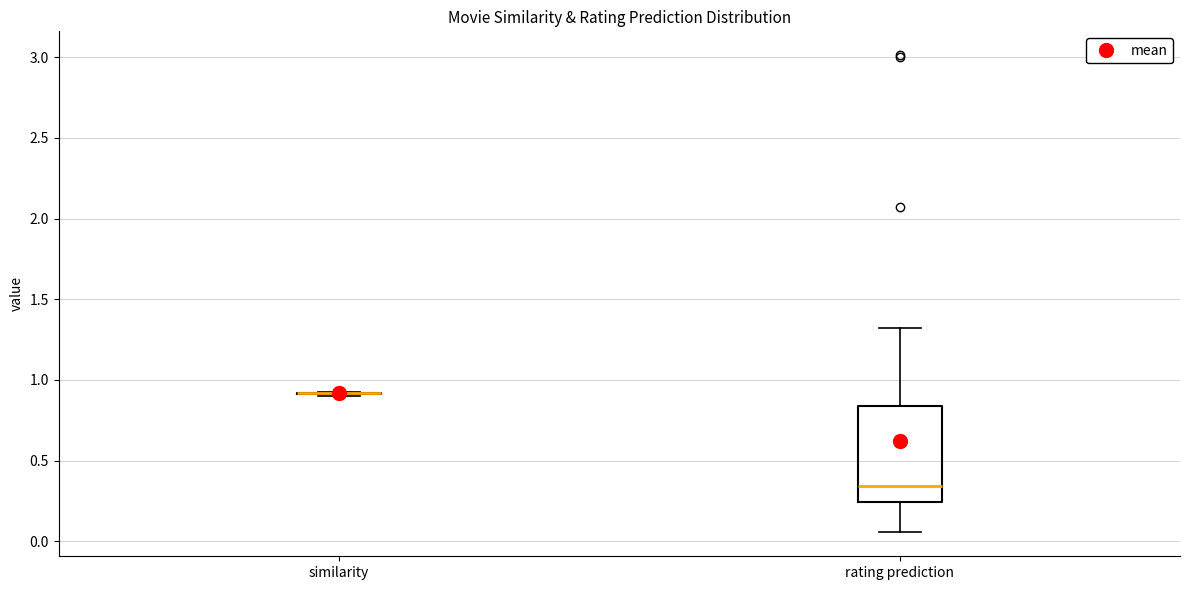

Reading left to right, transcribe this box plot: for each box, give where its median line is, the range the box spans, and where its two whiskers end, as read against the y-axis. The values are not printed on the chart, so give them approximately, as read against the axis.

similarity: box collapsed to a line at 0.90, whiskers 0.90 to 0.95
rating prediction: median 0.35, box 0.25 to 0.85, whiskers 0.05 to 1.30